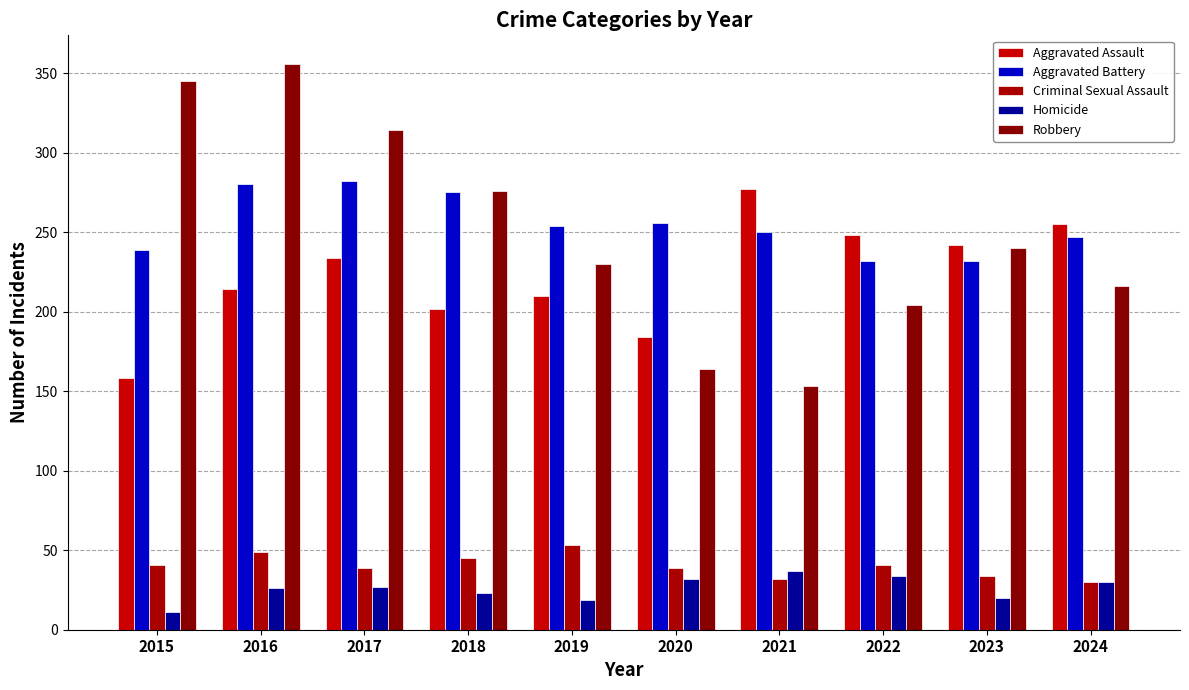

At how many categories does at least one series exceed 163?

10